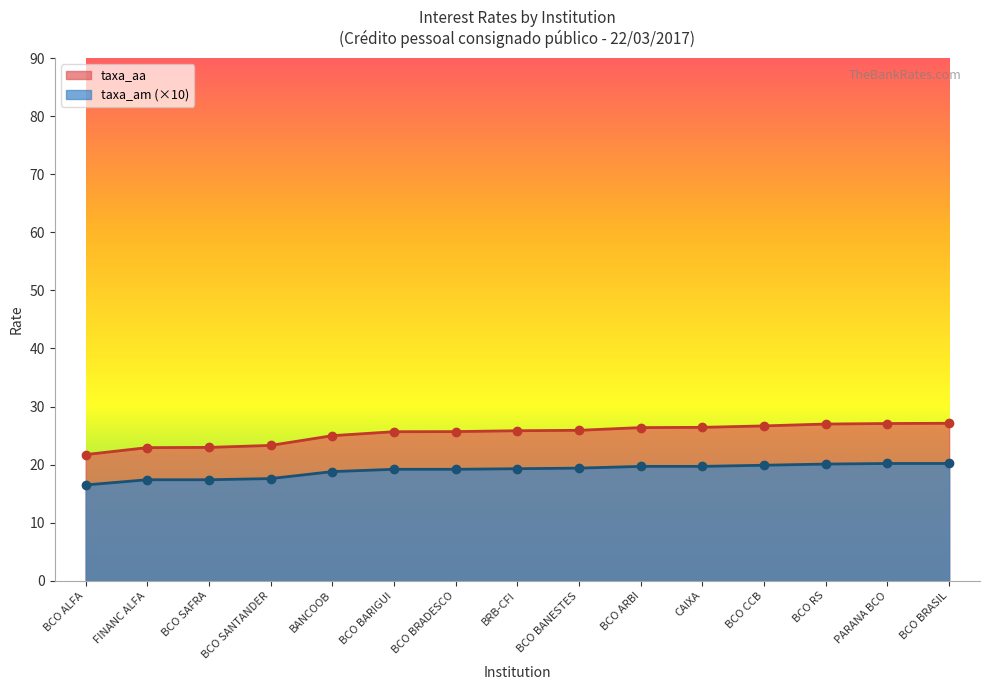

Rank the series at BRB-CFI from lowest to highest value.

taxa_am (×10), taxa_aa